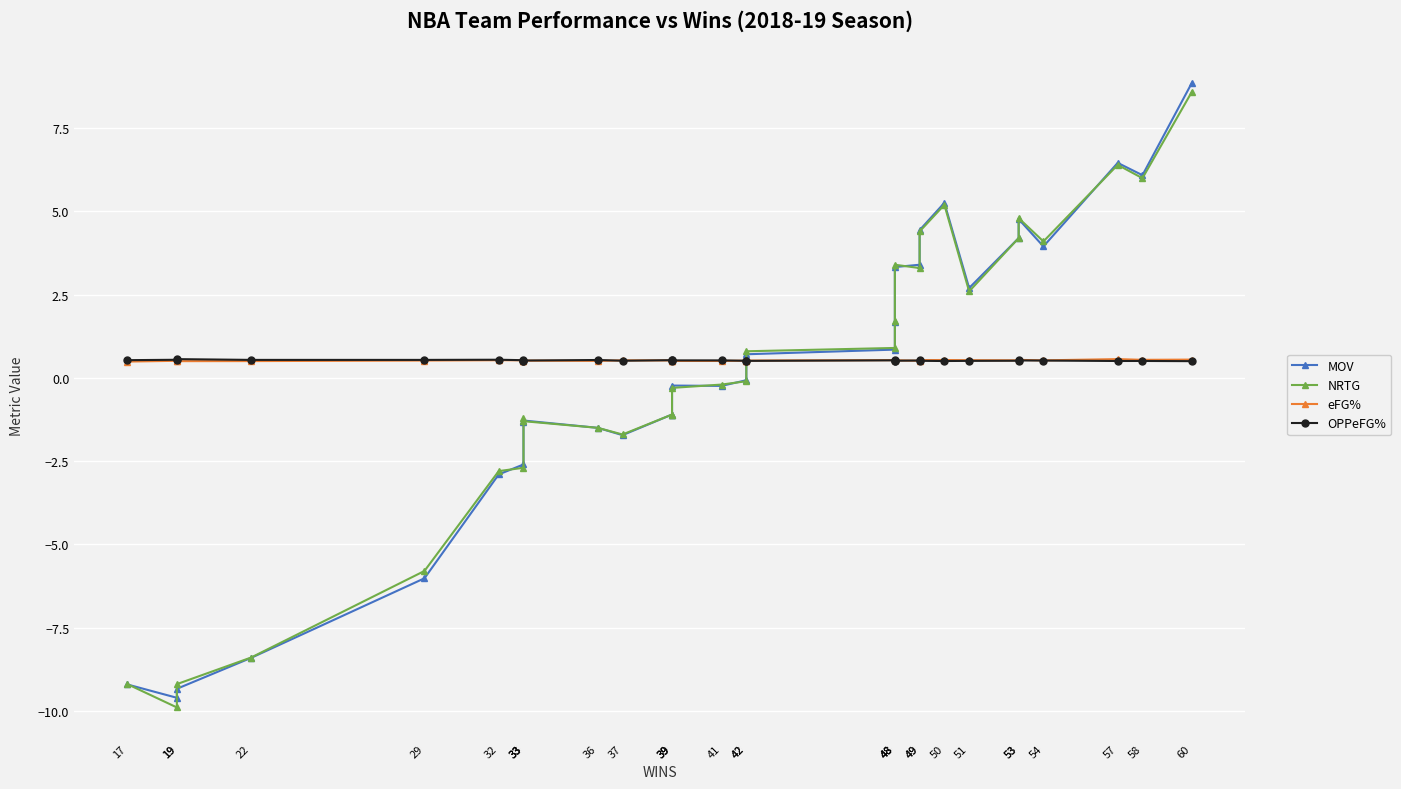

Which series changed the most between 49 and 33?

MOV